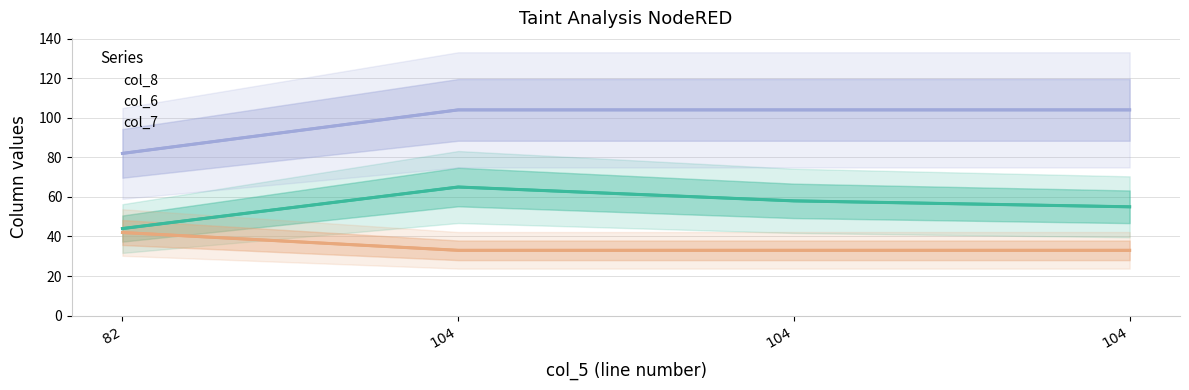

Which series changed the most between 82 and 104?

col_7